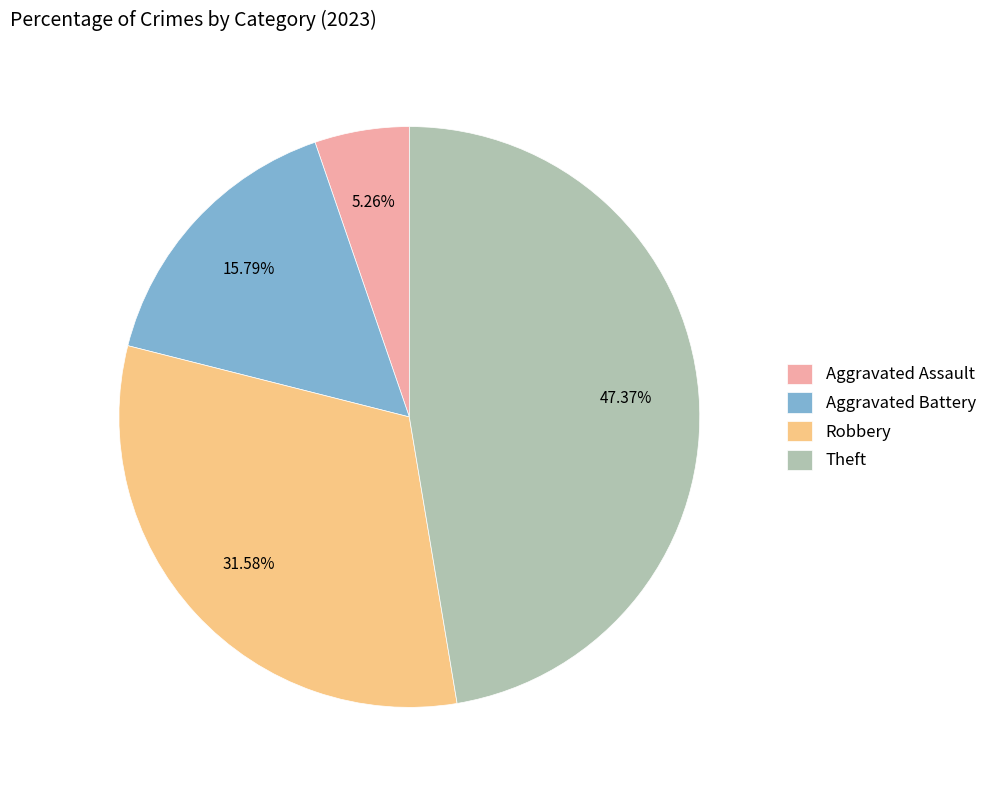

To the nearest percent, what is the difference between the Theft and Robbery slice percentages?

16%